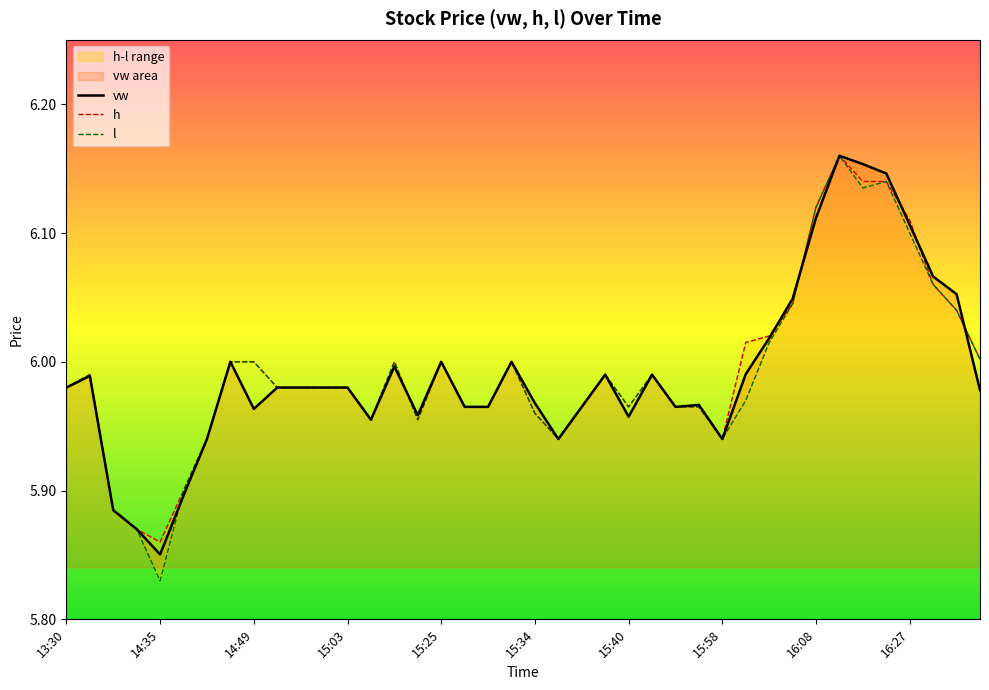

The value of vw at 15:06 is 9.6. True or false?

False